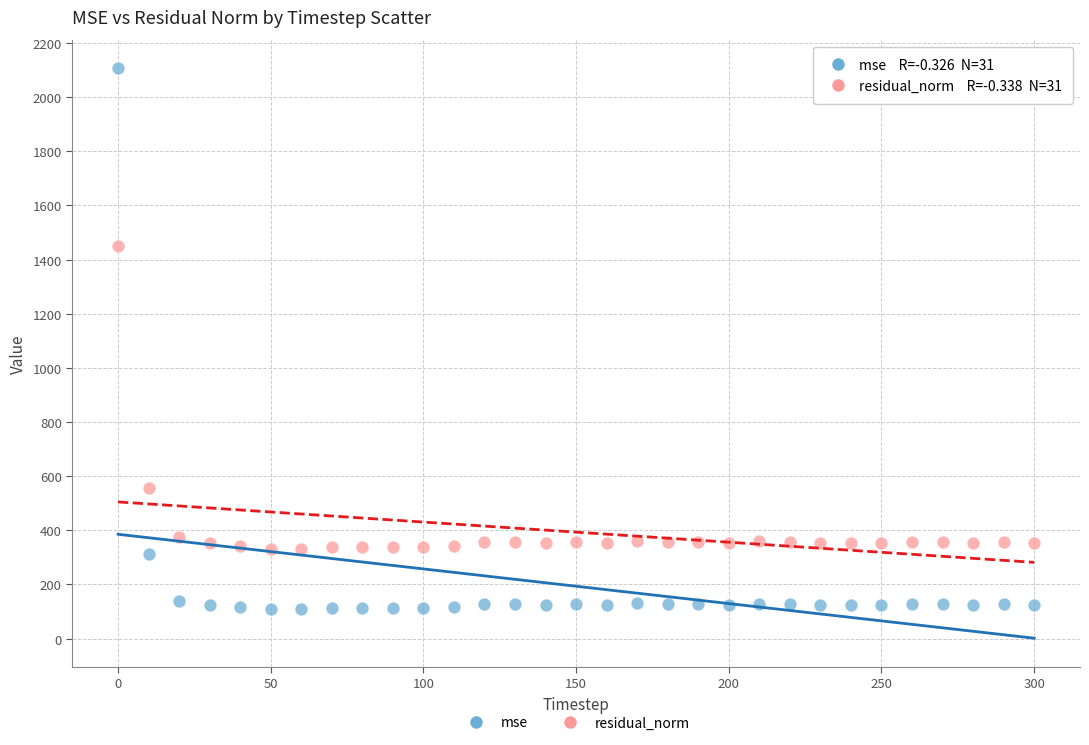

What is the X range (max minus min) for the scatter plot?

300.0